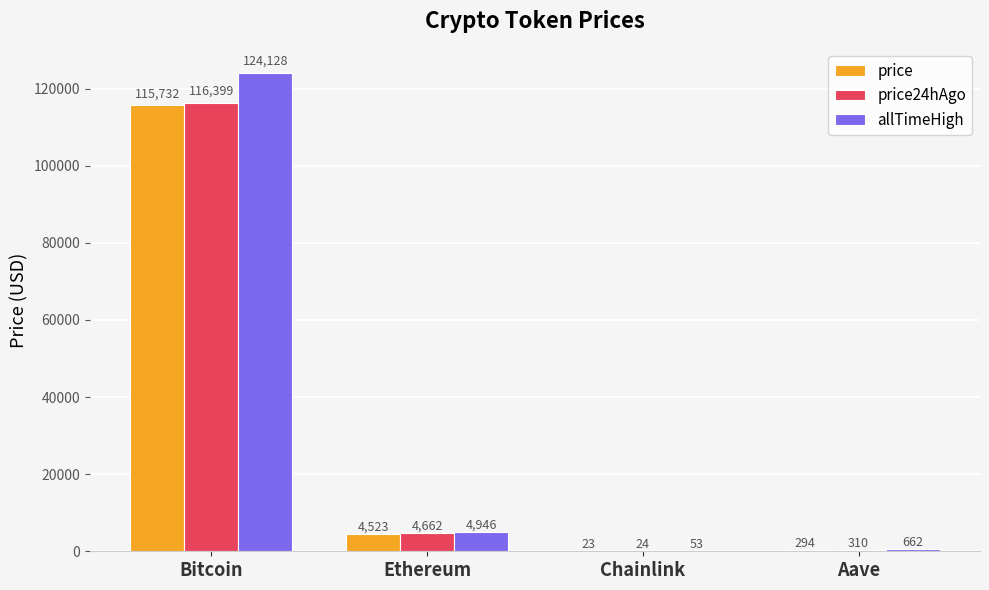

True or false: price has a value of 23.4 at Chainlink.

True